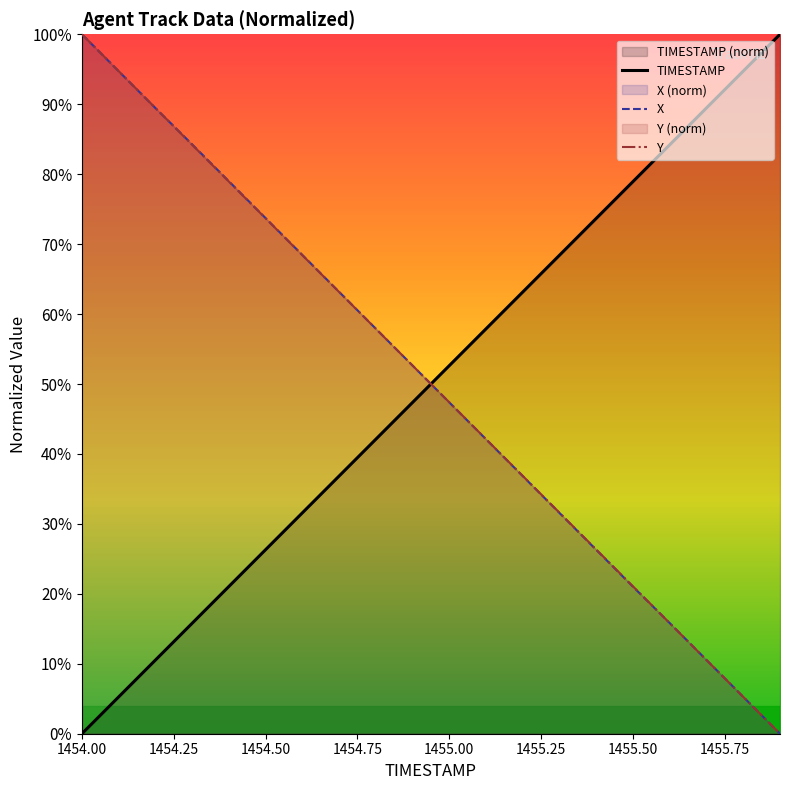

What is the difference between the second highest and second lowest values in the TIMESTAMP series?

89.5